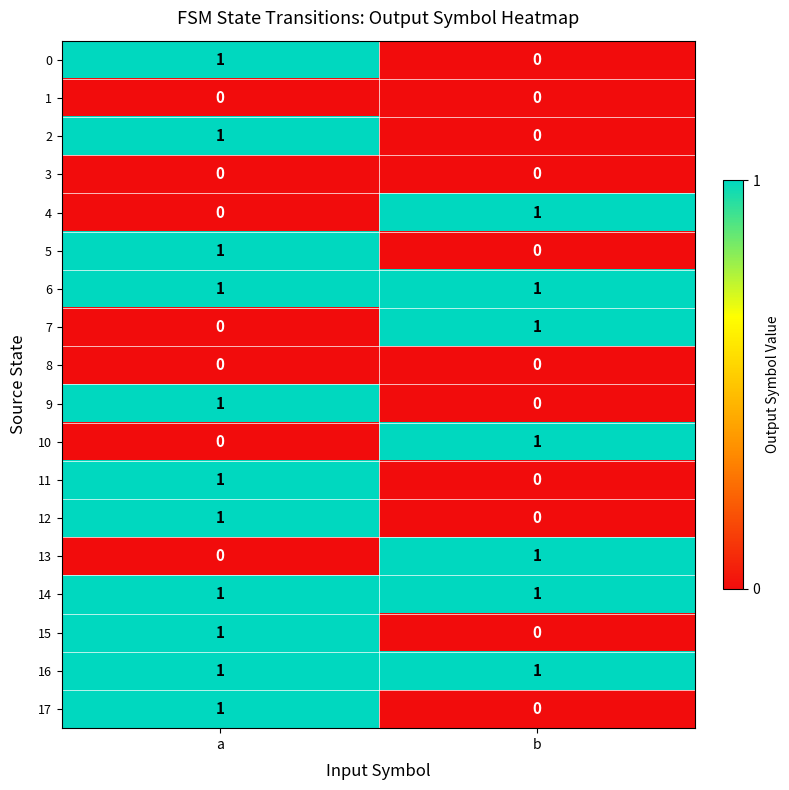

Rank the categories by 7 value from highest to lowest.

b, a